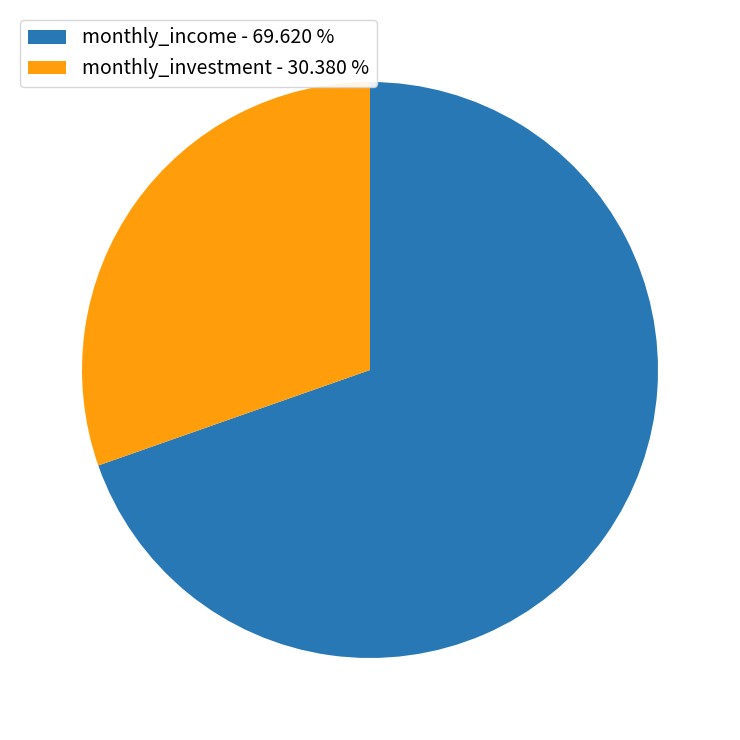

Do monthly_income - 69.620 % and monthly_investment - 30.380 % together represent more than half of the pie?

Yes